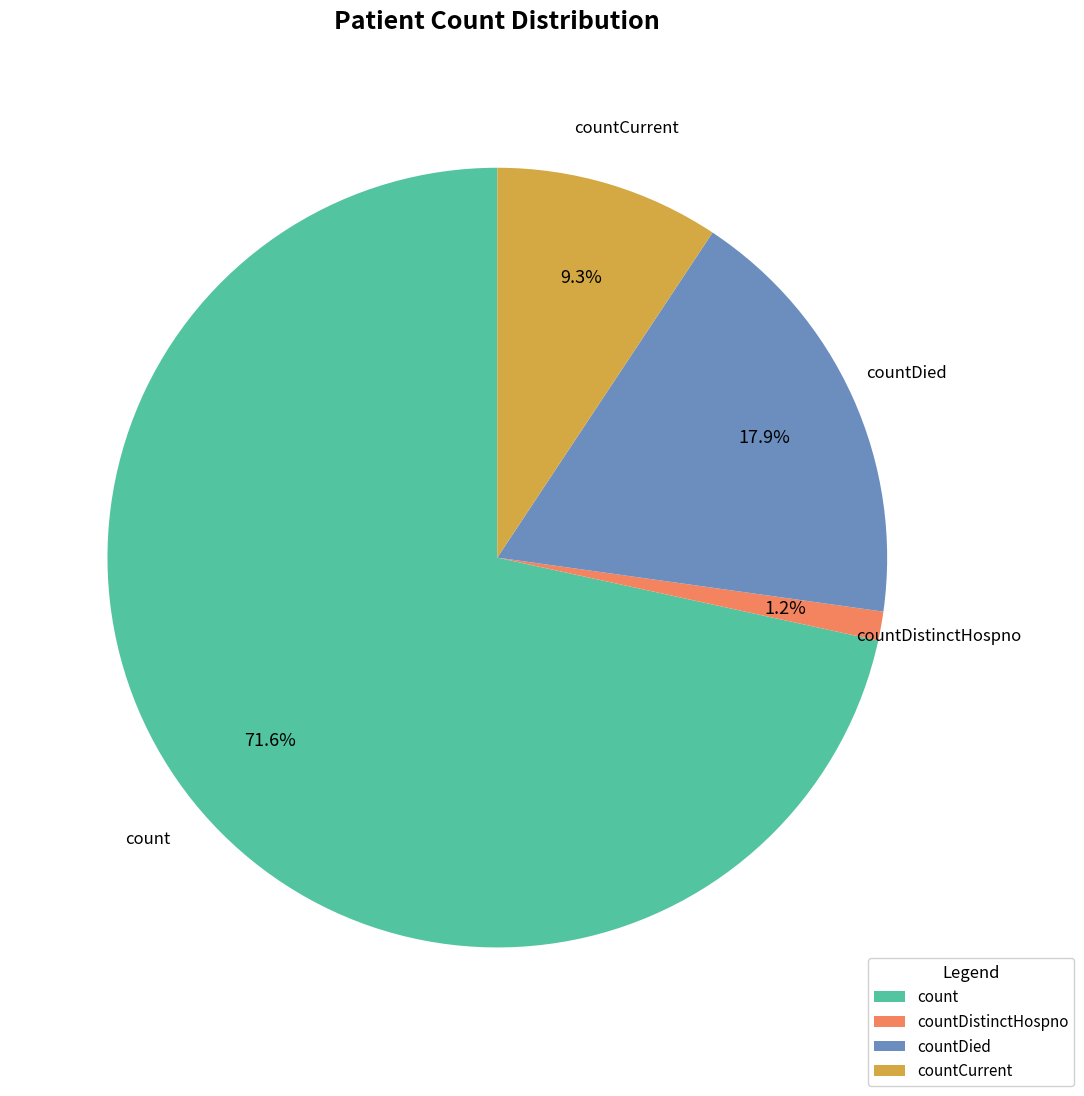

What is the ratio of the value at countDied to the value at countDistinctHospno?

14.9